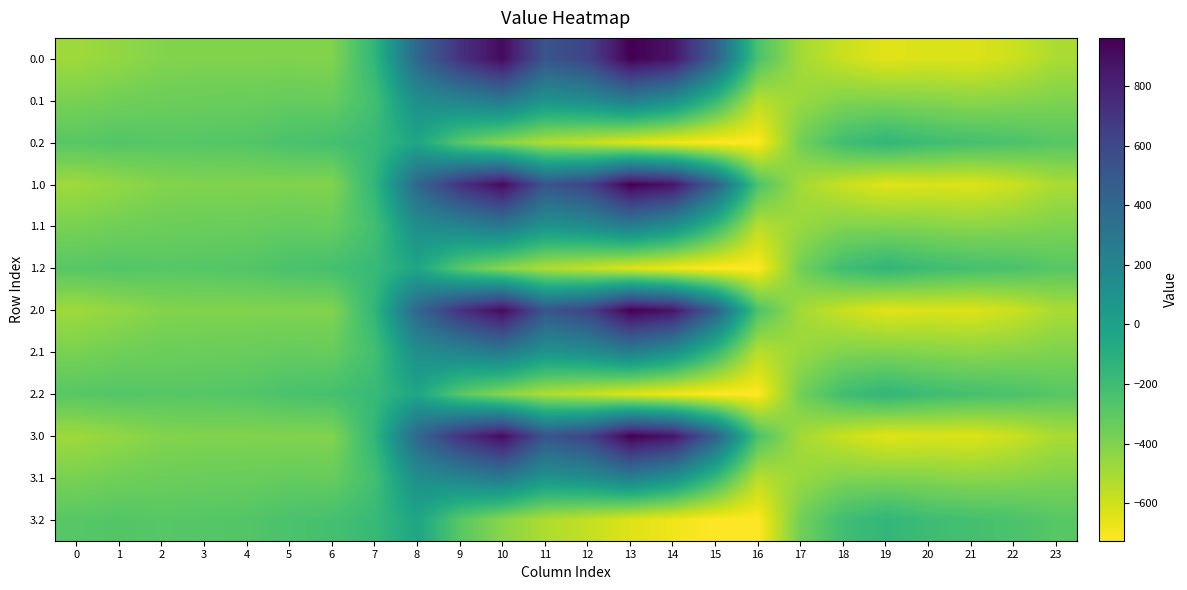

Count the number of categories in the chart.

24